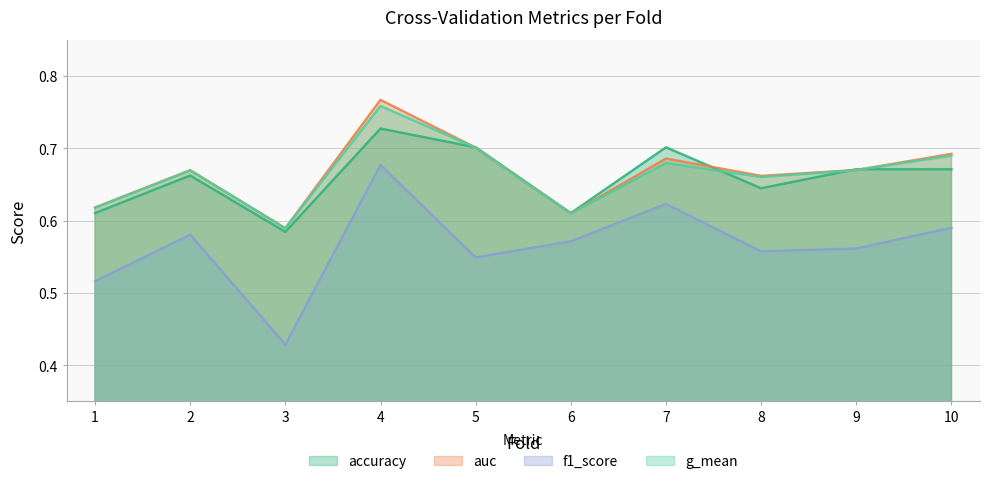

Which category has the lowest value across all series?

3